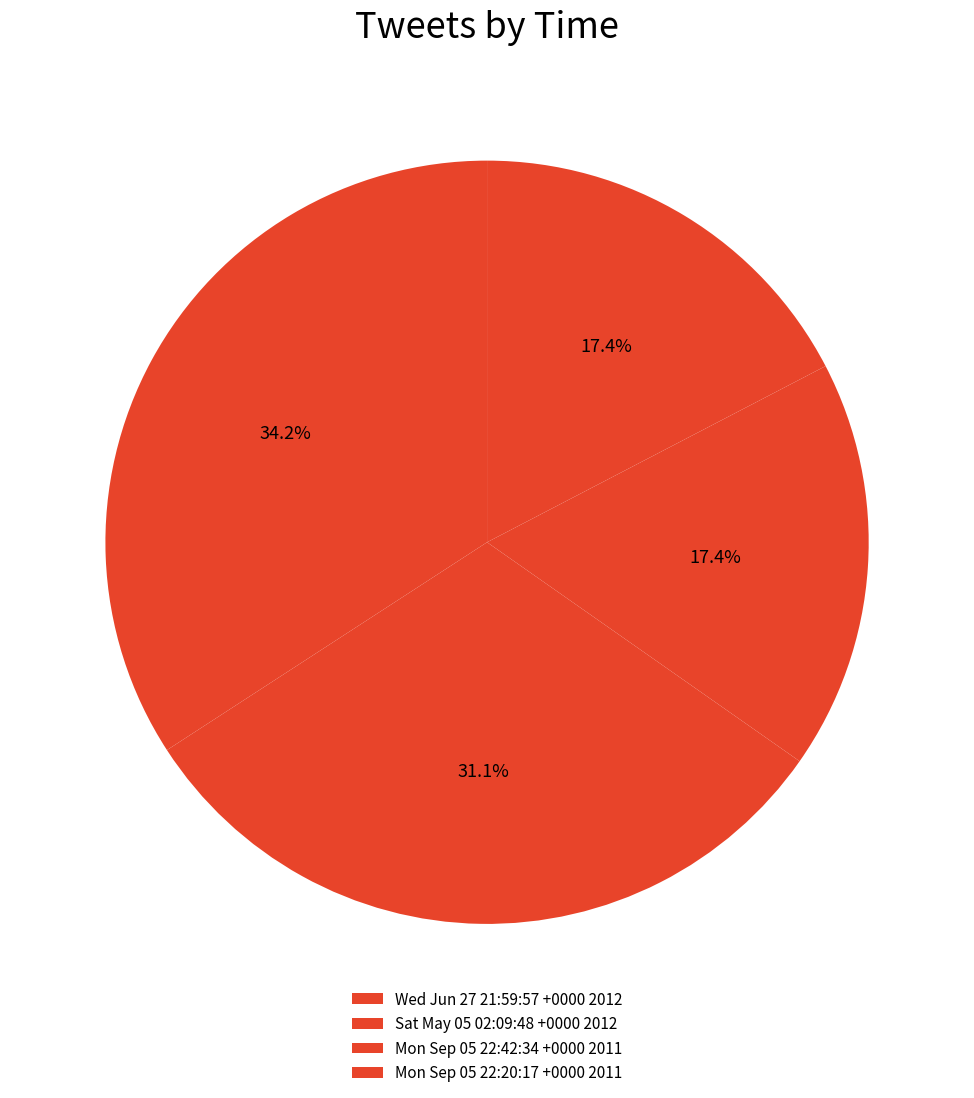

How many segments does this pie chart have?

4